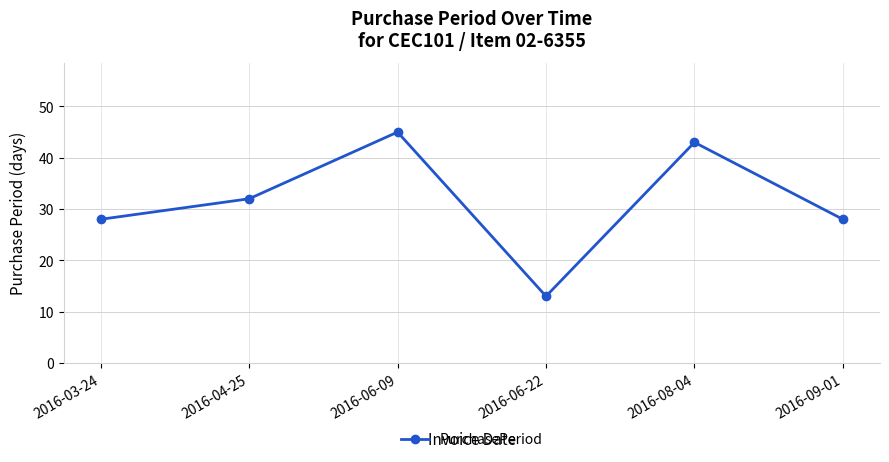

What is the difference between the maximum and minimum values?

32